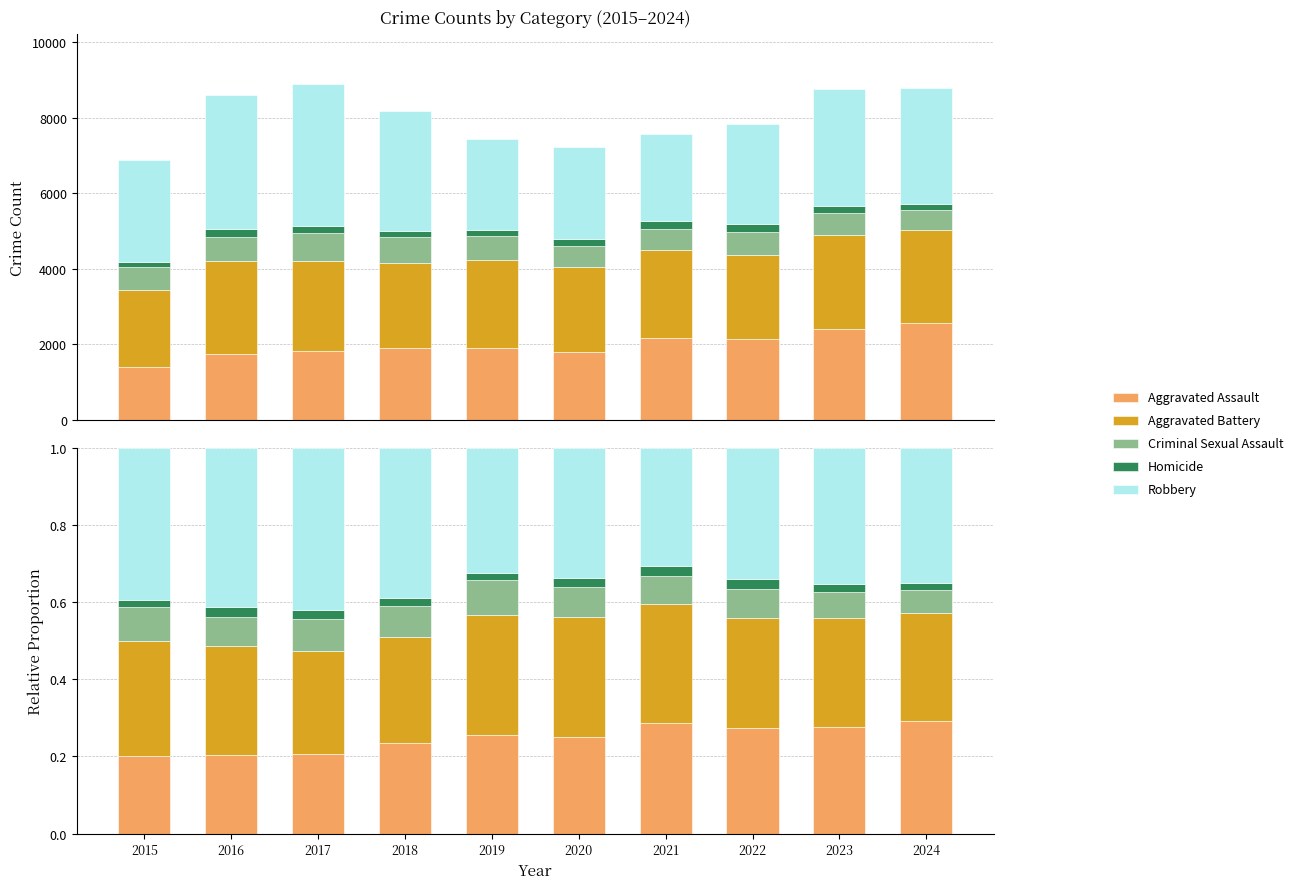

Reading left to right, list all the values displayed in this chart.

Aggravated Assault: 0.2	0.2	0.2	0.2	0.3	0.2	0.3	0.3	0.3	0.3
Aggravated Battery: 0.3	0.3	0.3	0.3	0.3	0.3	0.3	0.3	0.3	0.3
Criminal Sexual Assault: 0.1	0.1	0.1	0.1	0.1	0.1	0.1	0.1	0.1	0.1
Homicide: 0.0	0.0	0.0	0.0	0.0	0.0	0.0	0.0	0.0	0.0
Robbery: 0.4	0.4	0.4	0.4	0.3	0.3	0.3	0.3	0.4	0.4